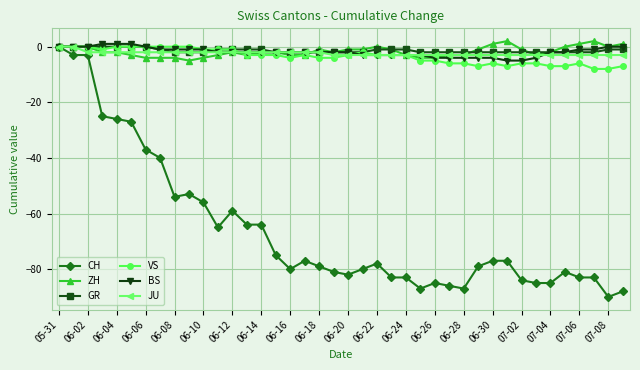

Which series has the largest range (max minus min)?

CH